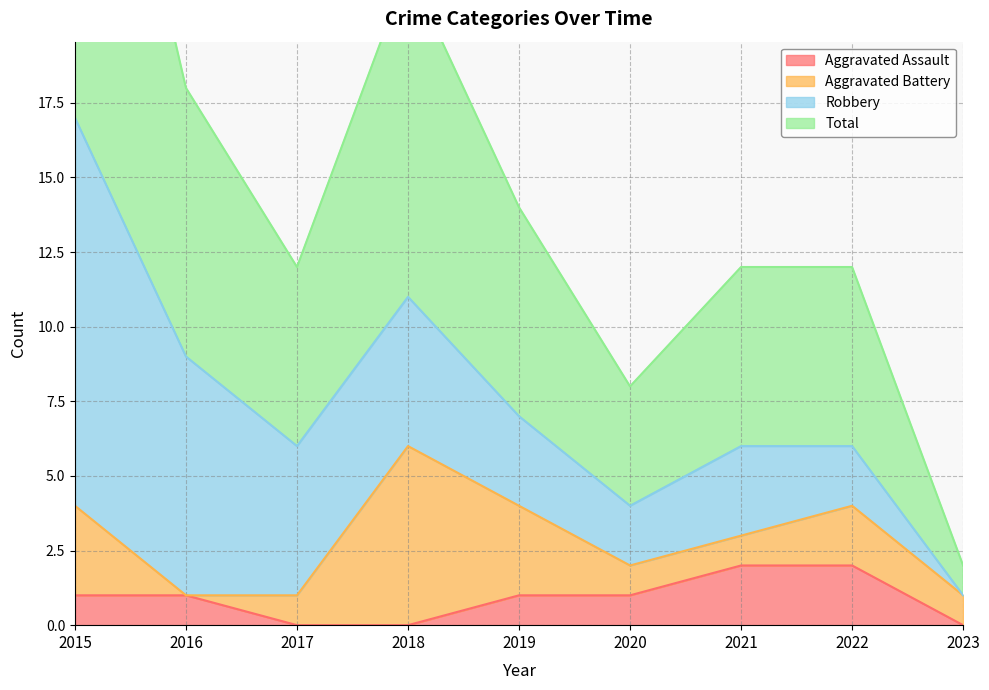

Does the chart display data point markers on the line(s)?

No